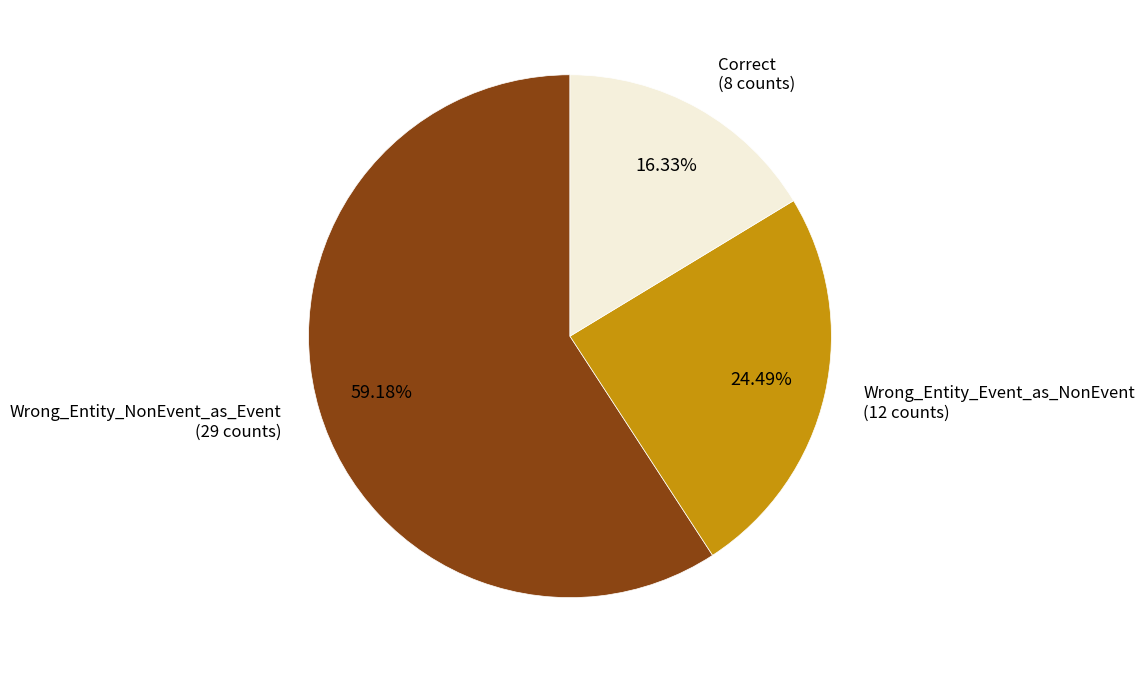

Which slice is the smallest?

Correct